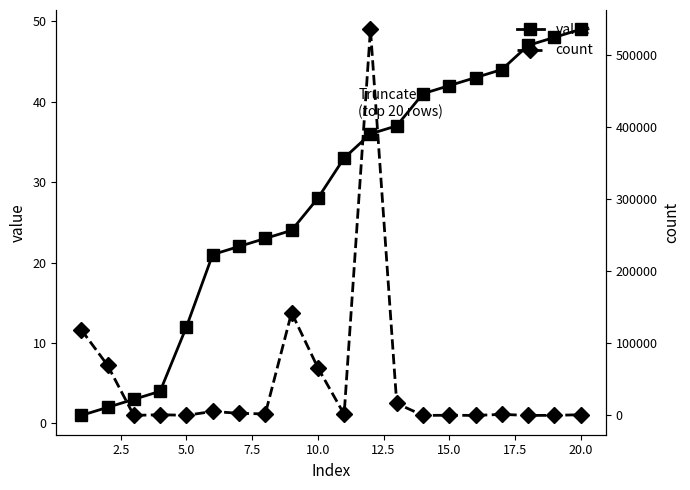

How many intersections are there between count and value?

6